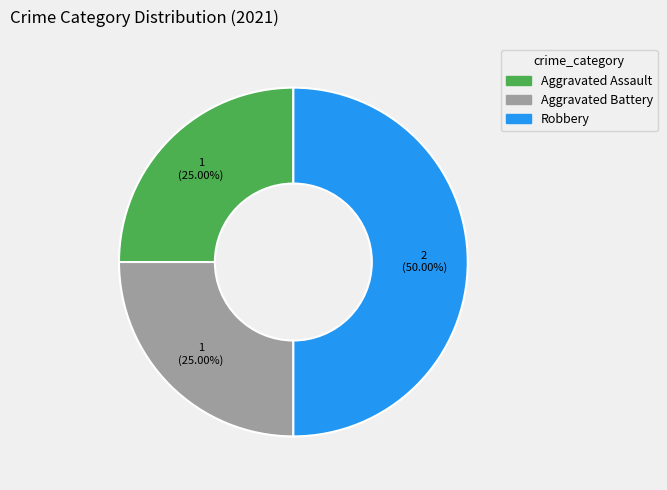

Approximately how many times larger is the value at Robbery compared to Aggravated Battery?

2.0